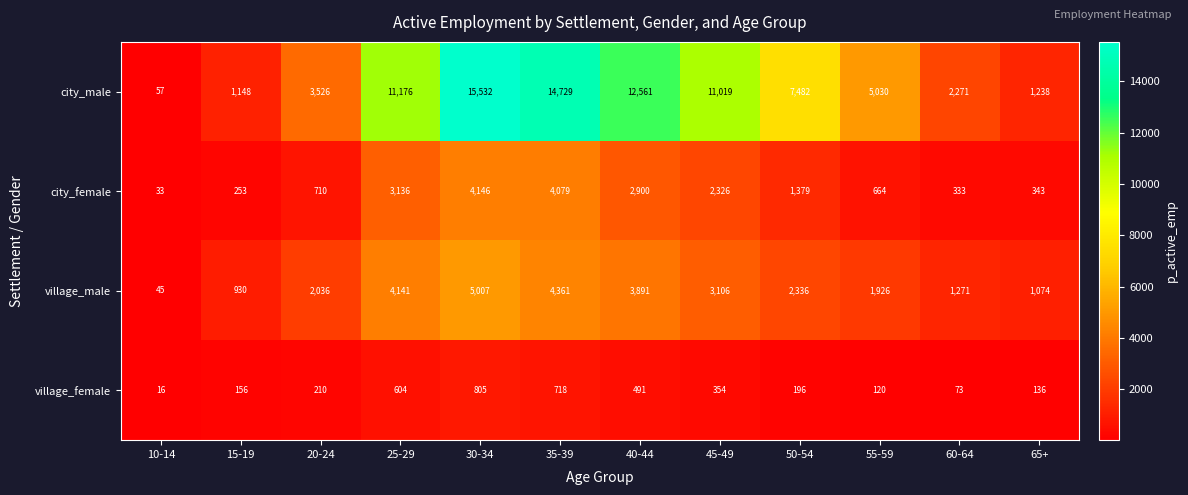

Where is village_female nearest to the value 410?

45-49